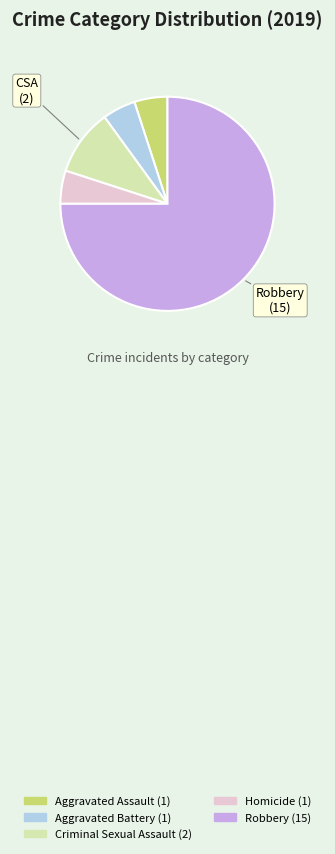

True or false: Robbery accounts for 75% of the total.

True